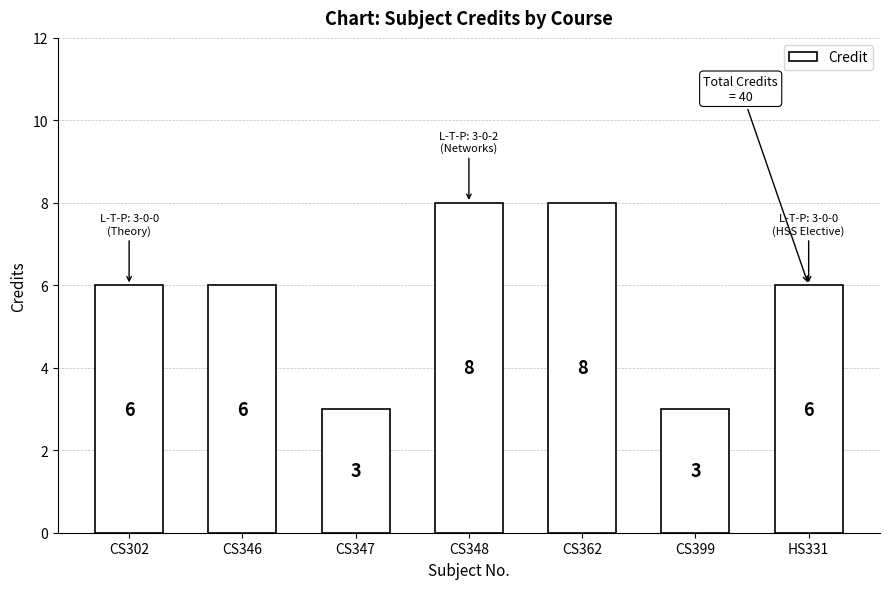

What is the minimum value shown in the chart?

3